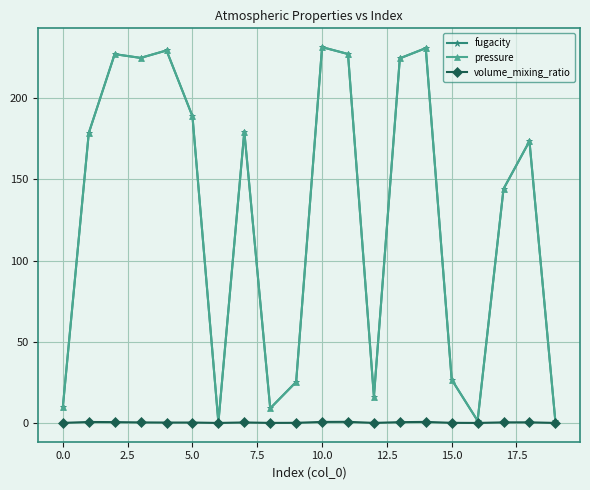

Is this an area chart (filled region under the line)?

No